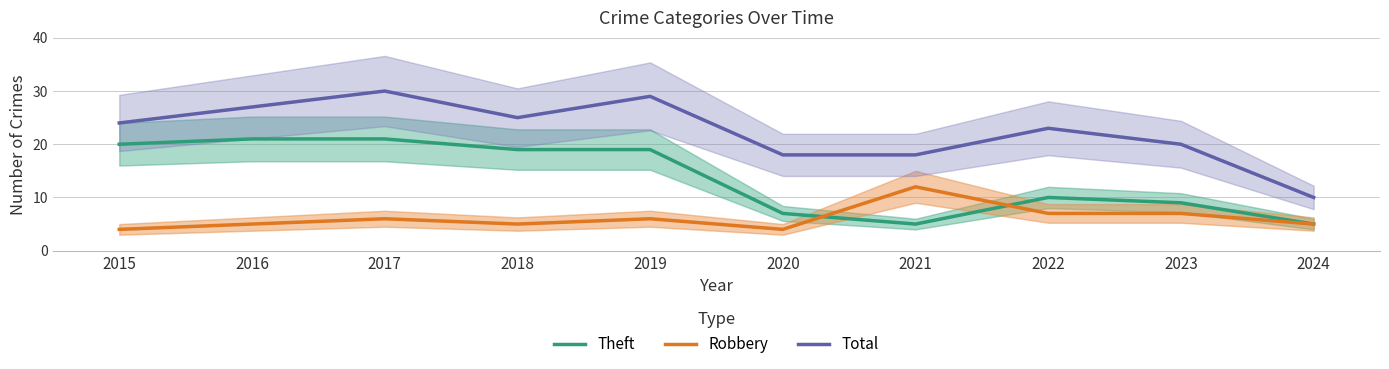

Reading right to left, transcribe all the data shown in this chart.

Theft: 2024=5	2023=9	2022=10	2021=5	2020=7	2019=19	2018=19	2017=21	2016=21	2015=20
Robbery: 2024=5	2023=7	2022=7	2021=12	2020=4	2019=6	2018=5	2017=6	2016=5	2015=4
Total: 2024=10	2023=20	2022=23	2021=18	2020=18	2019=29	2018=25	2017=30	2016=27	2015=24